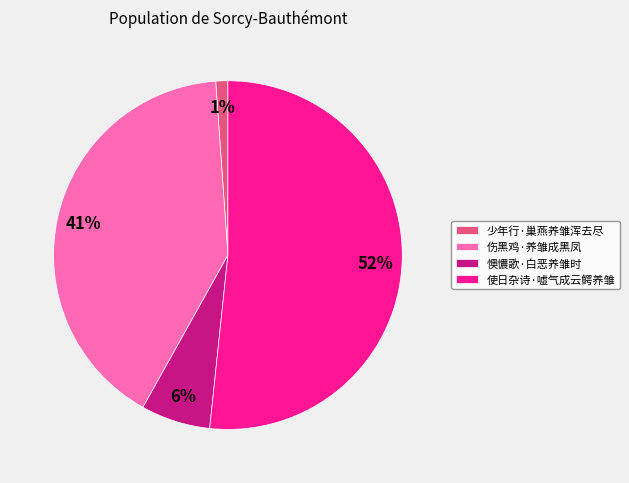

Is there a majority slice in this chart?

Yes